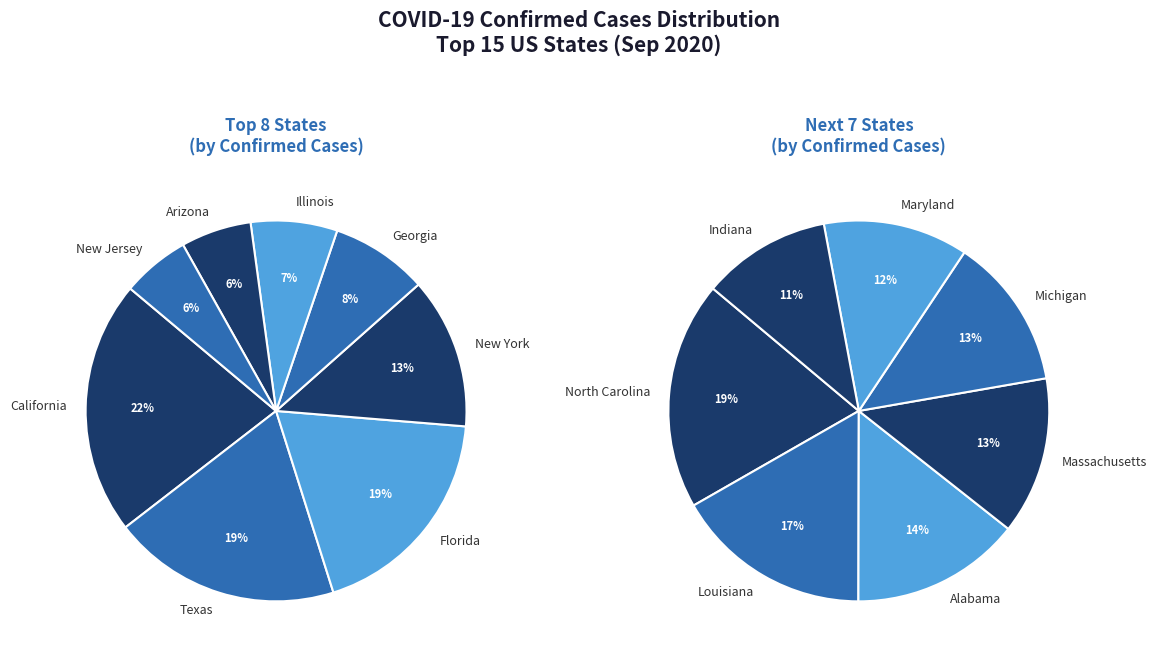

Count the number of slices in the pie.

15